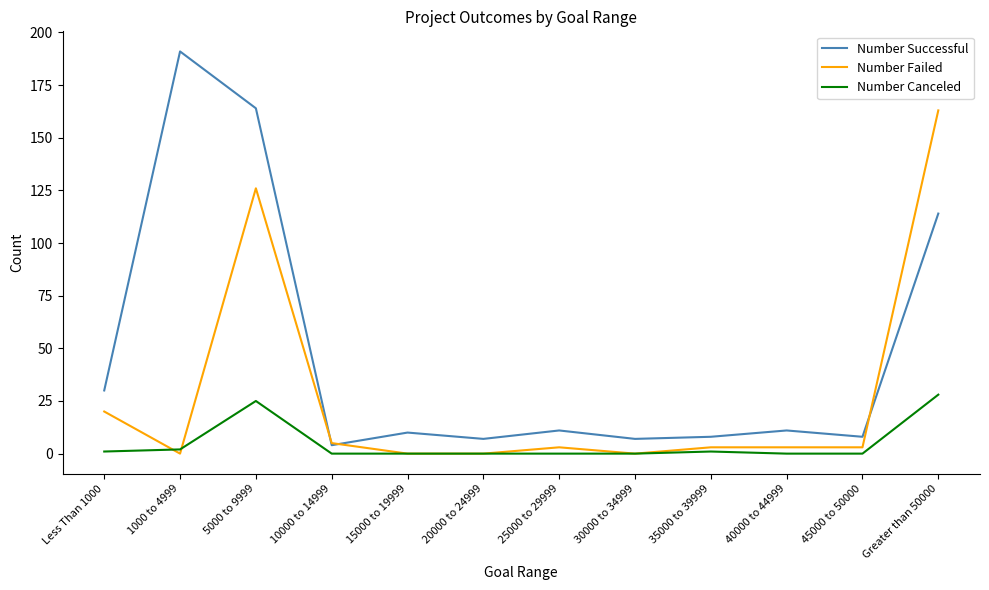

Between Less Than 1000 and Greater than 50000, which series saw the biggest shift?

Number Failed